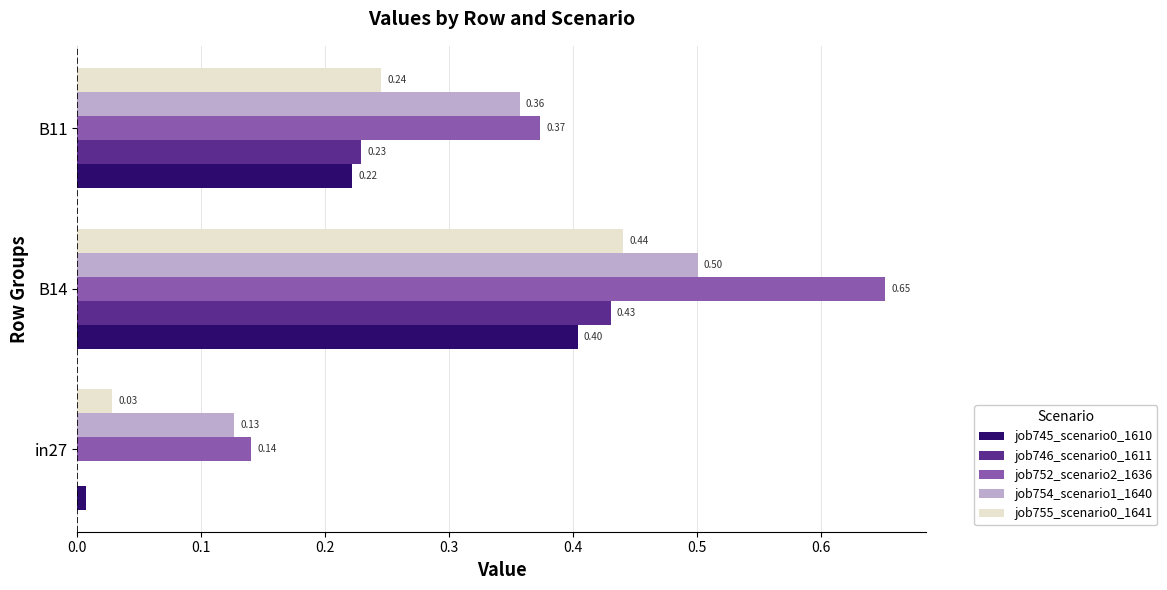

Which series has the largest total across all categories?

job752_scenario2_1636